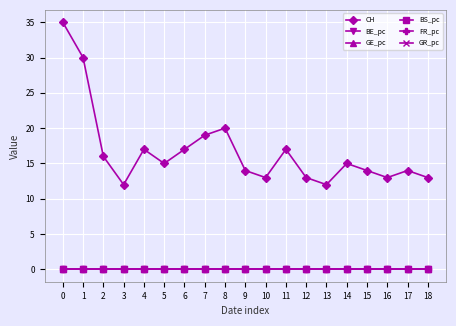

True or false: CH and GE_pc cross at least once.

False